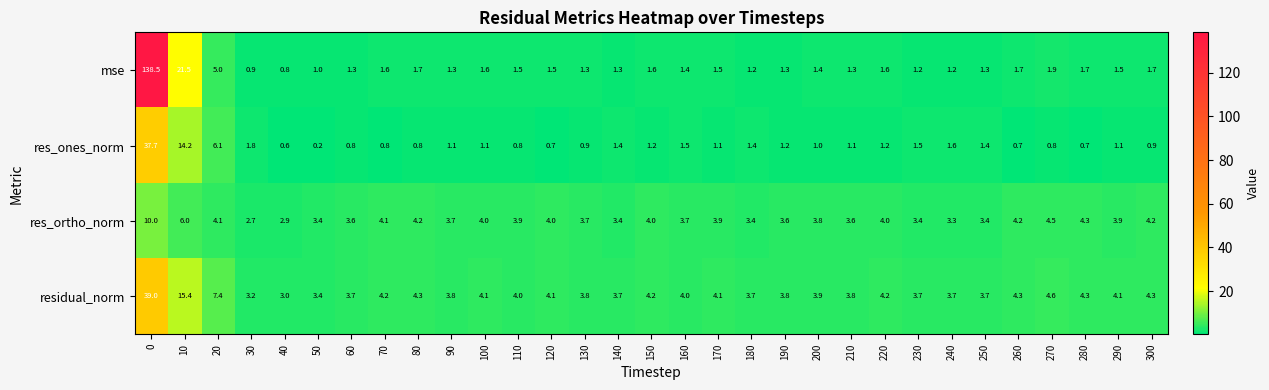

Which series has the widest spread of values?

mse